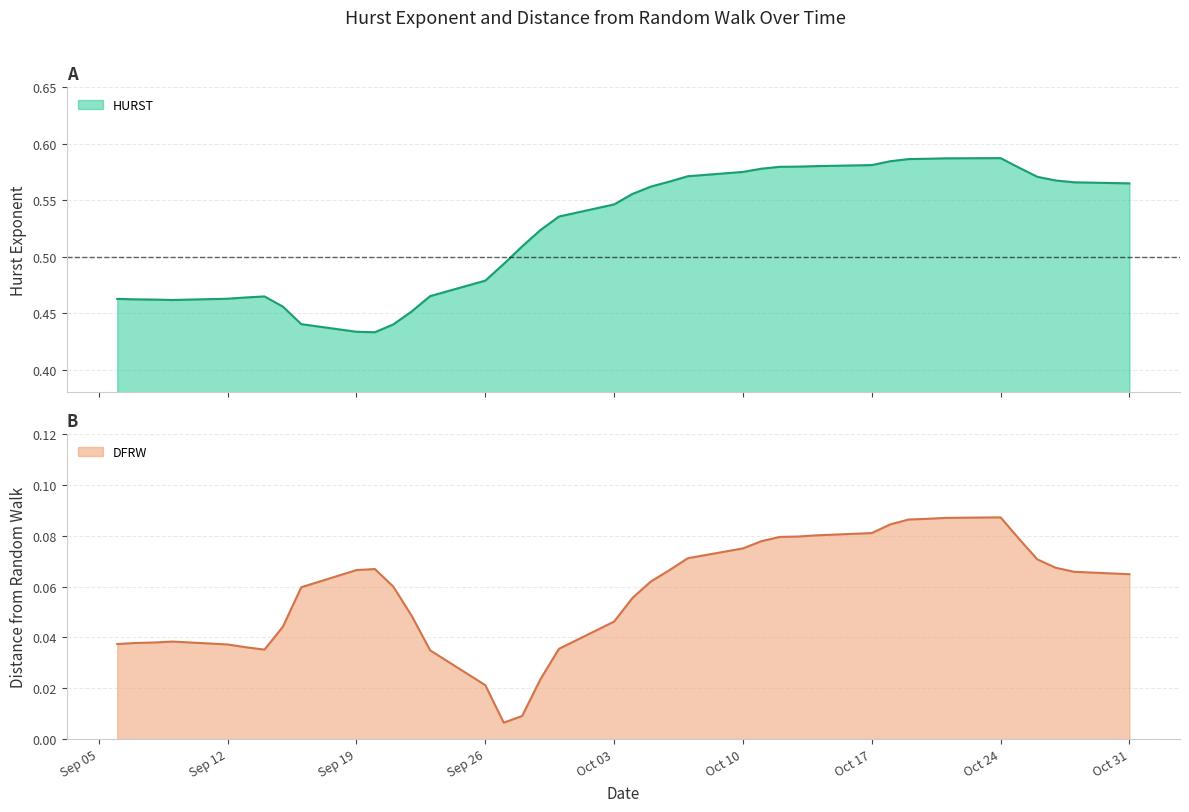

What is the sum of all HURST values?

21.0